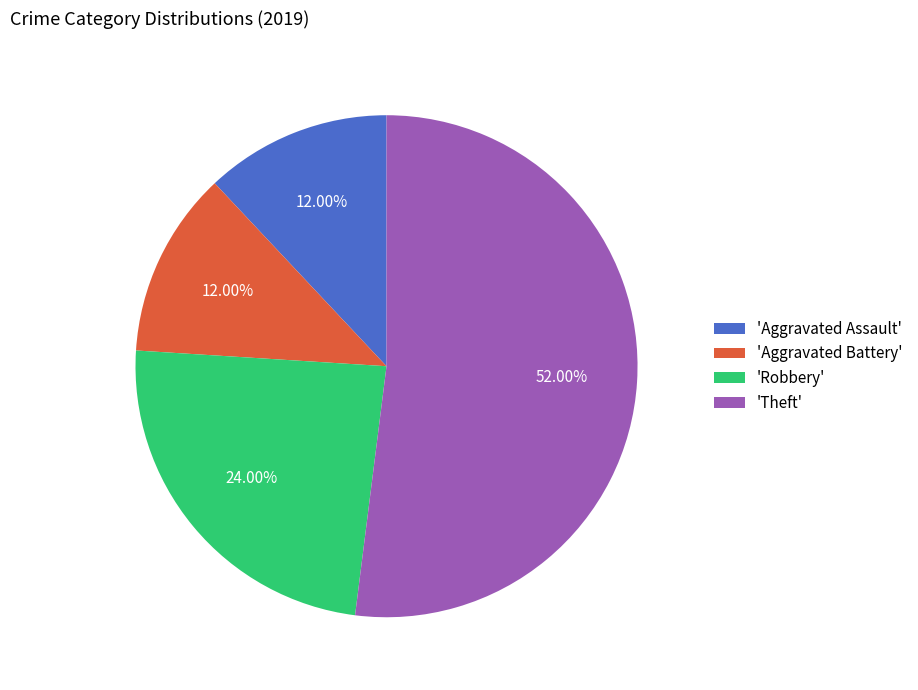

To the nearest percent, what is the difference between the largest and smallest slice percentages?

40%